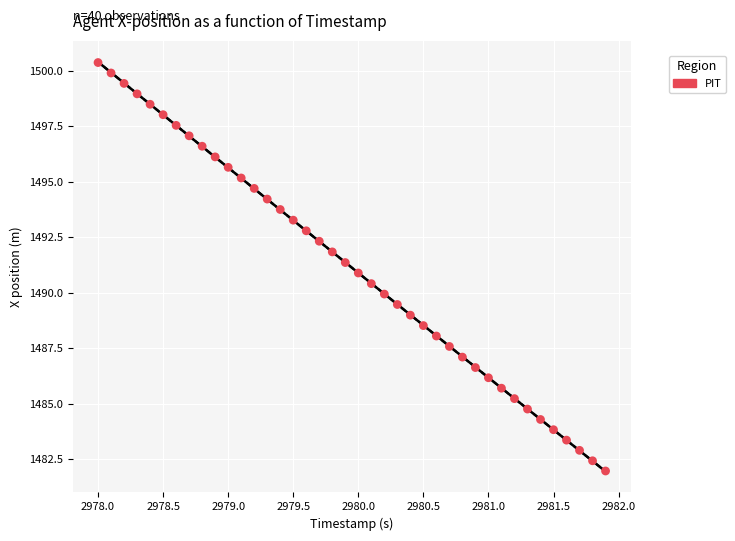

What is the range of X values (max minus min)?

3.9